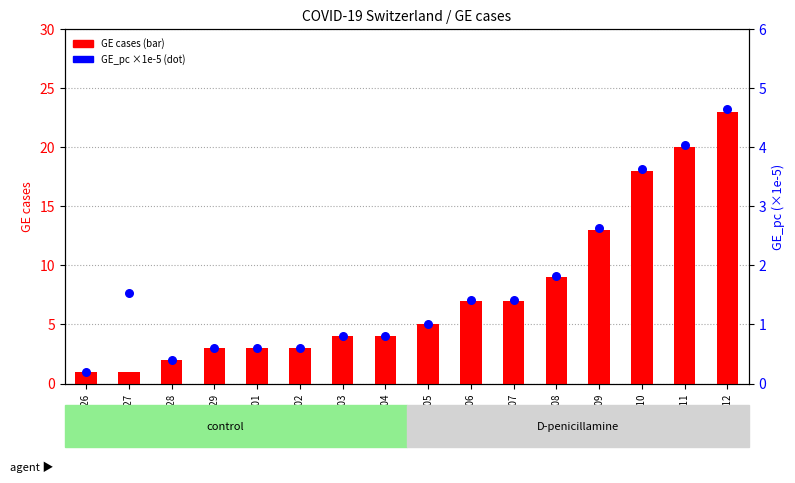

What is the total value across all series at 2020-03-04?

4.8